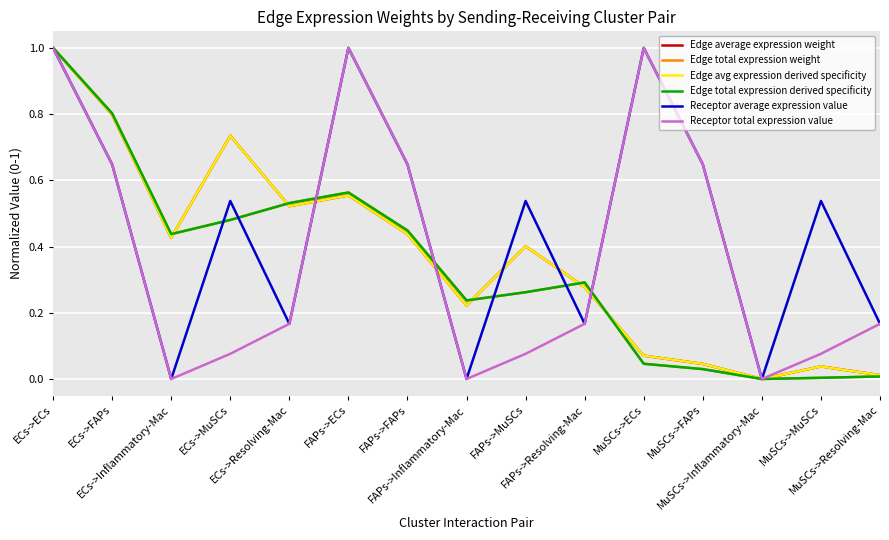

Is this an area chart (filled region under the line)?

No